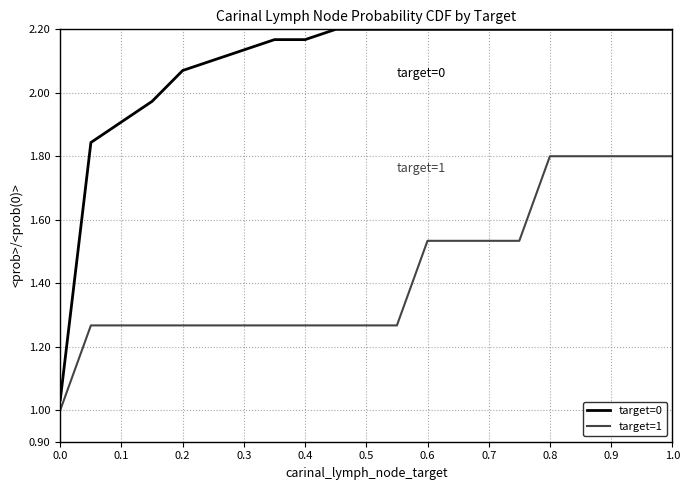

Which series has the largest total across all categories?

target=0